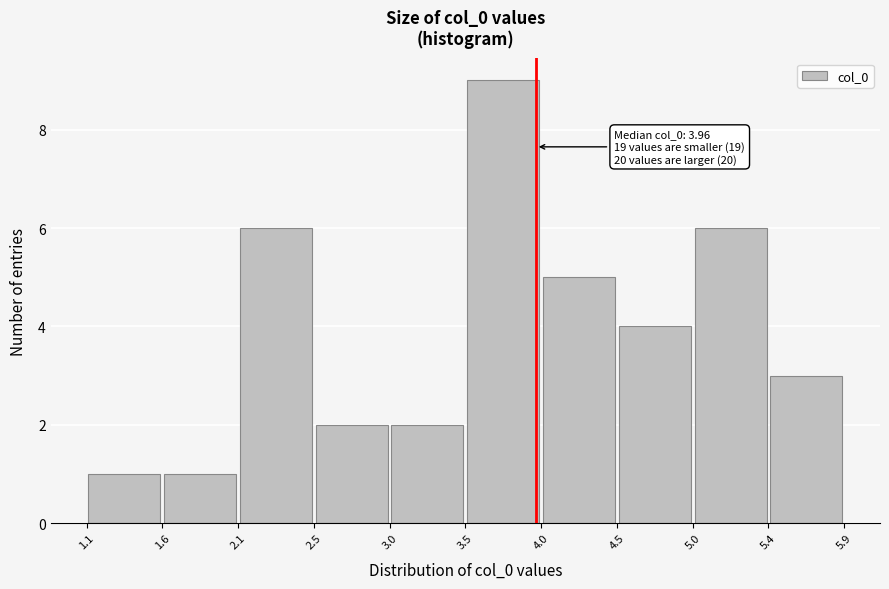

Which range on the x-axis has the tallest bar?

3.5 to 4.0